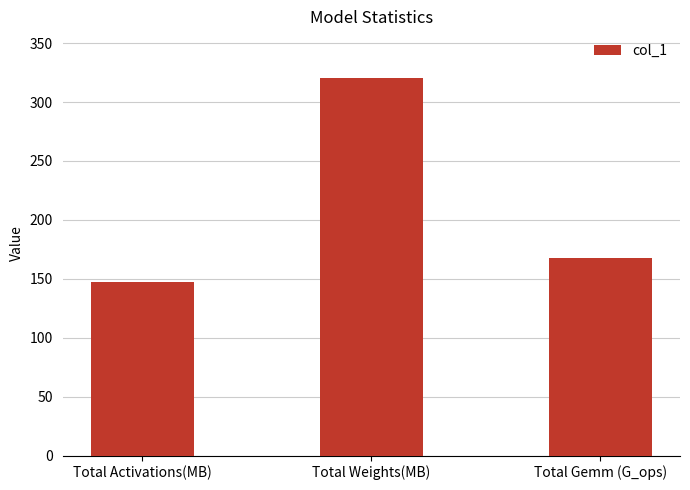

How many data points are above 167?

2